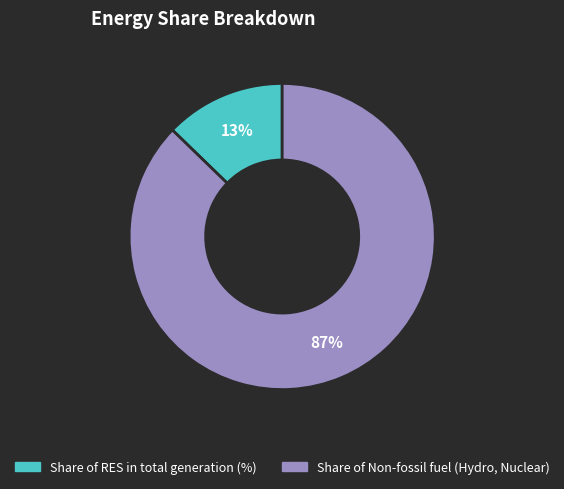

Is there a majority slice in this chart?

Yes